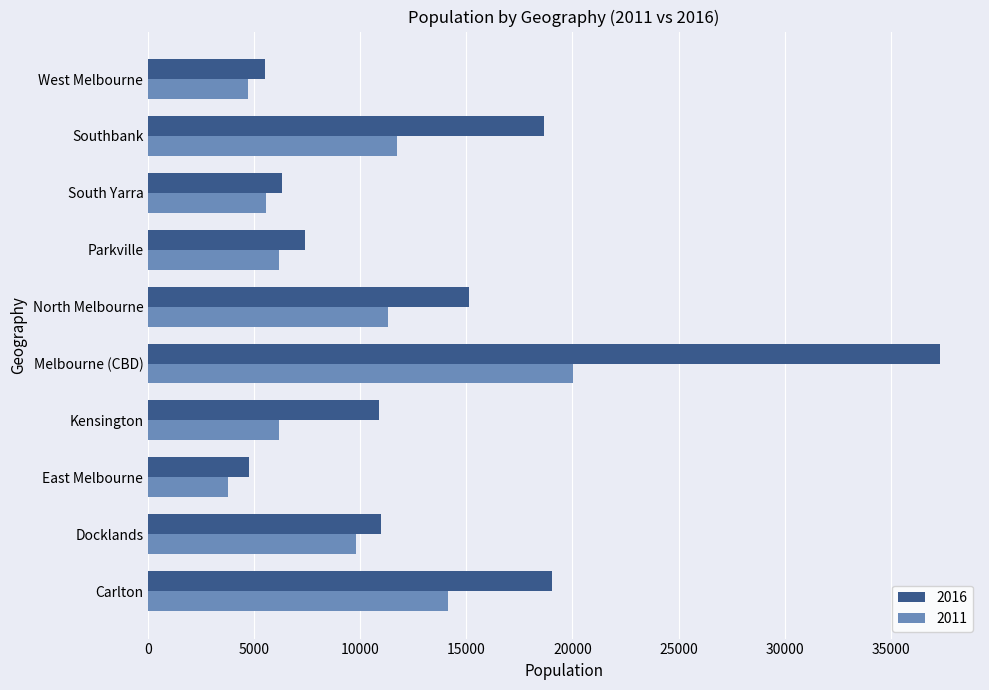

List the series in order of their overall mean, lowest first.

2011, 2016